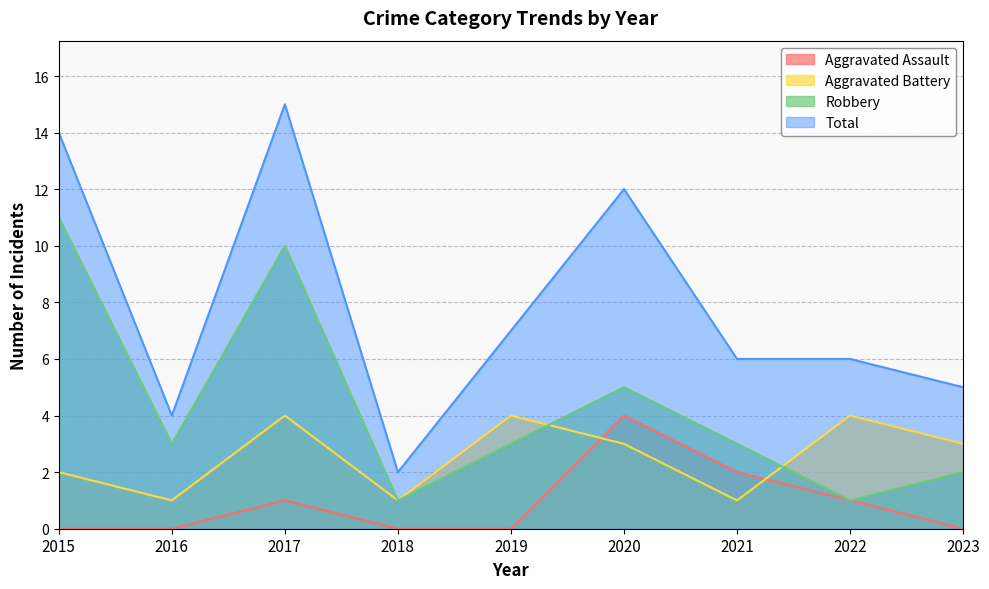

In Total, how many points are higher than both neighbors (excluding endpoints)?

2